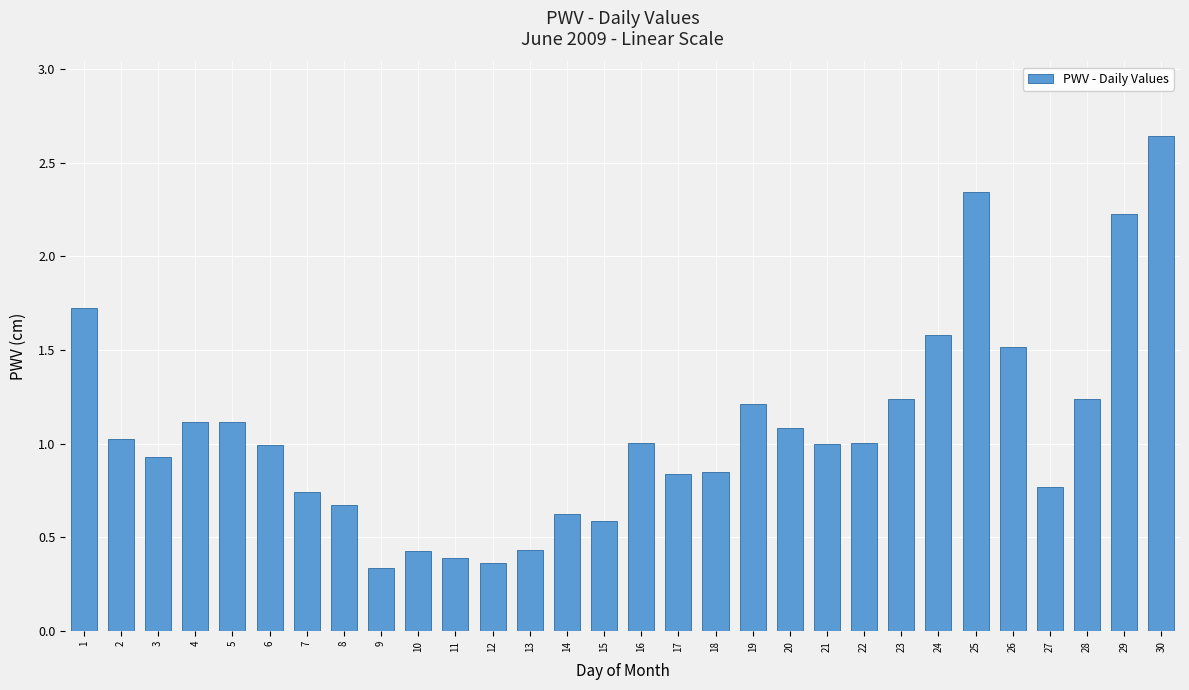

At which category does the chart reach its peak across all series?

30